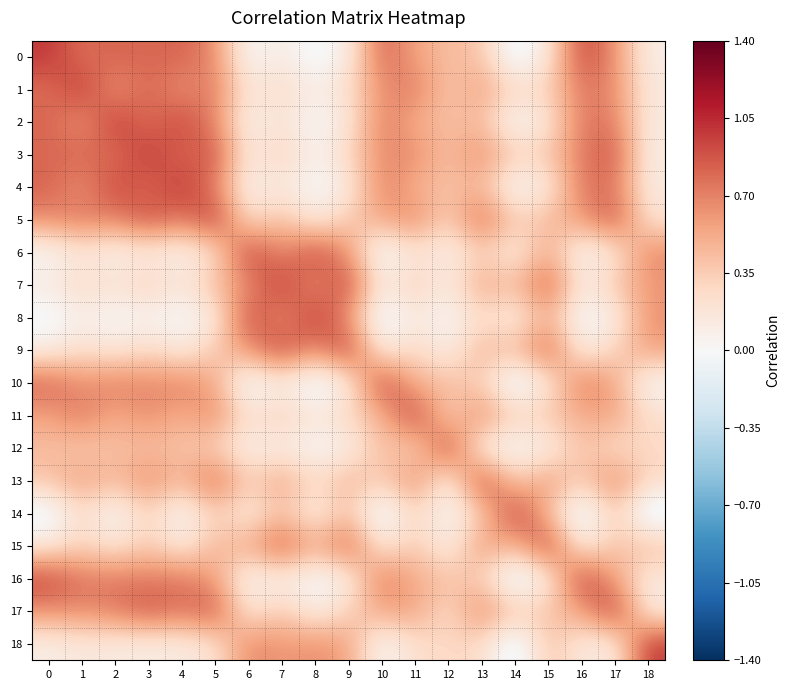

Which series has the largest range (max minus min)?

14